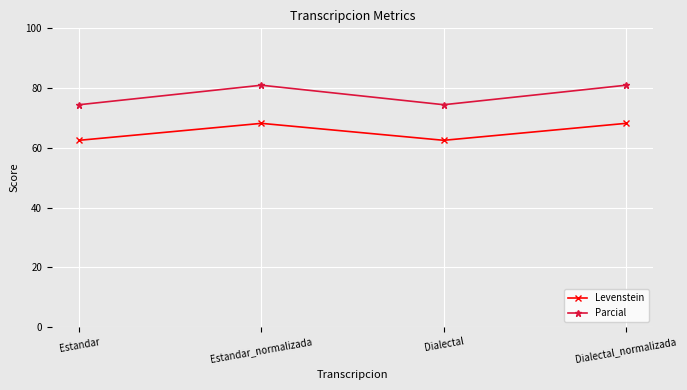

Rank the series at Estandar from highest to lowest value.

Parcial, Levenstein